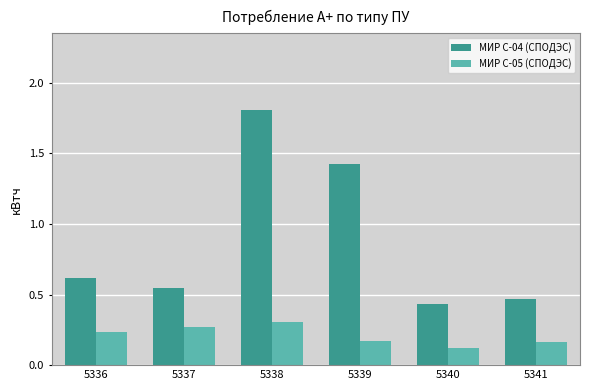

True or false: МИР С-05 (СПОДЭС) has a value of 0.0 at 5340.

False